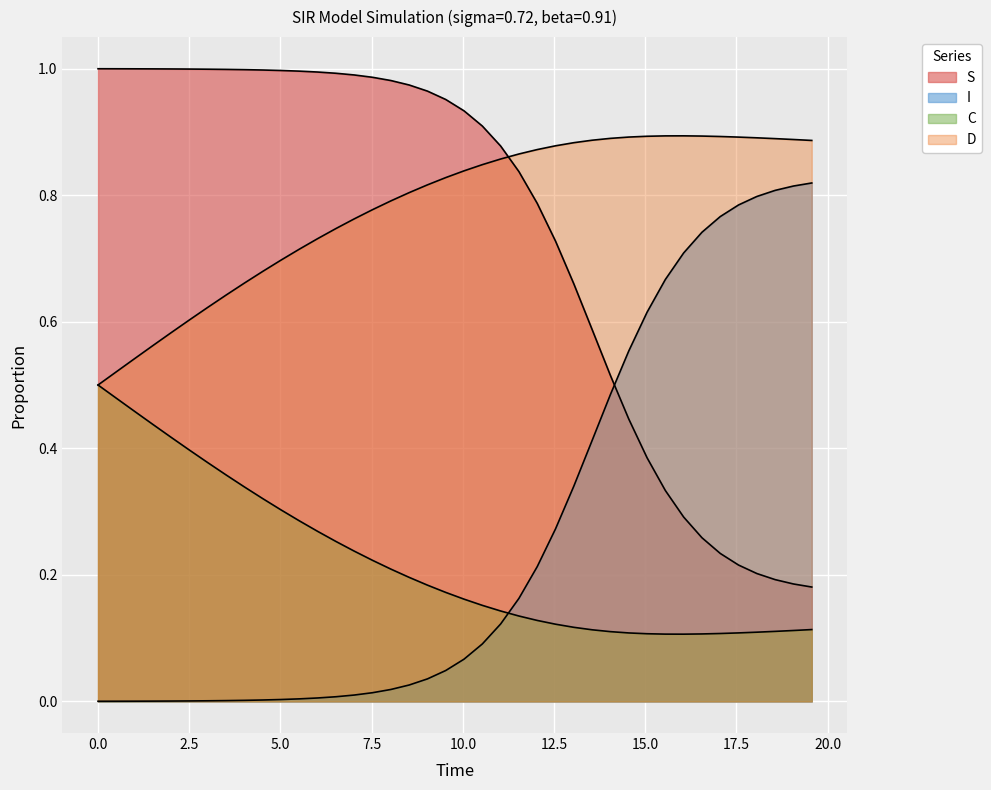

How many lines are shown in the chart?

4